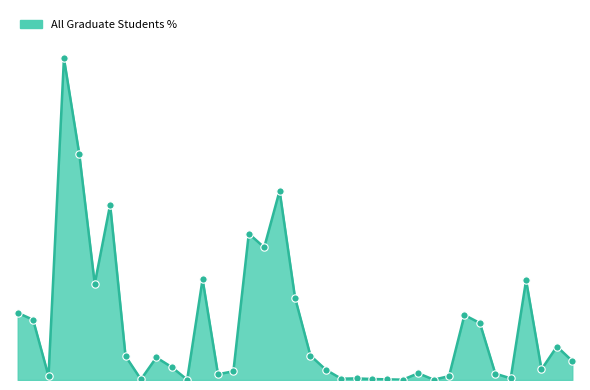

Is this an area chart (filled region under the line)?

Yes